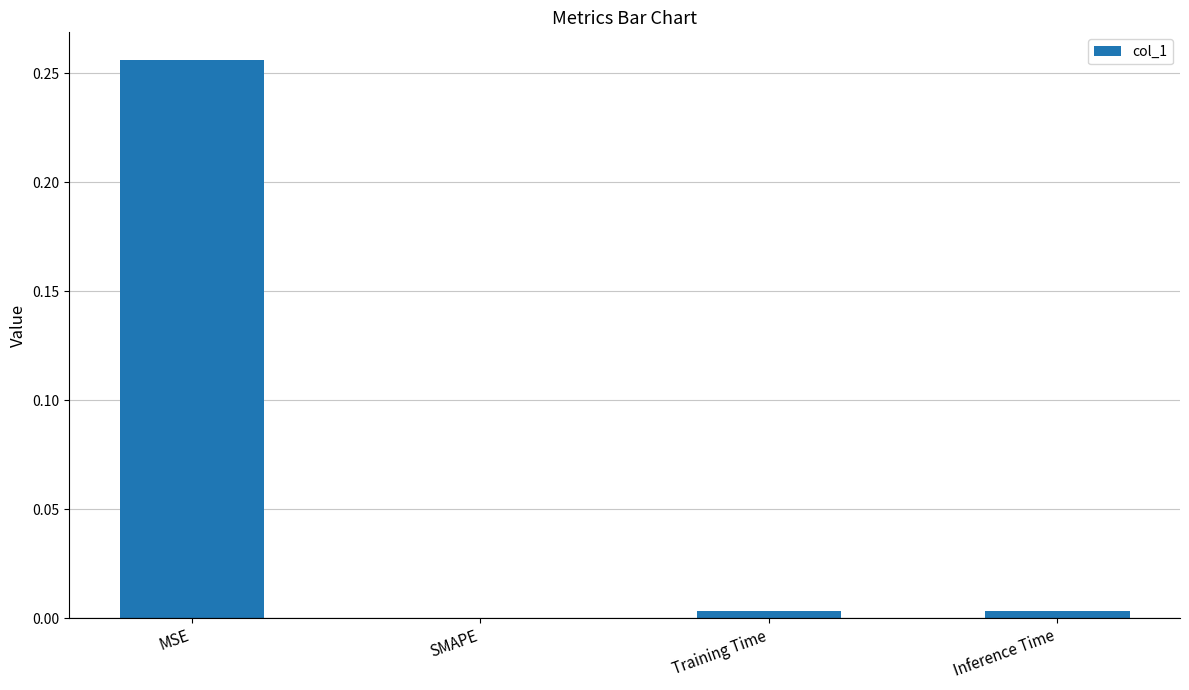

The chart shows a value of 0.0 at Inference Time. True or false?

True